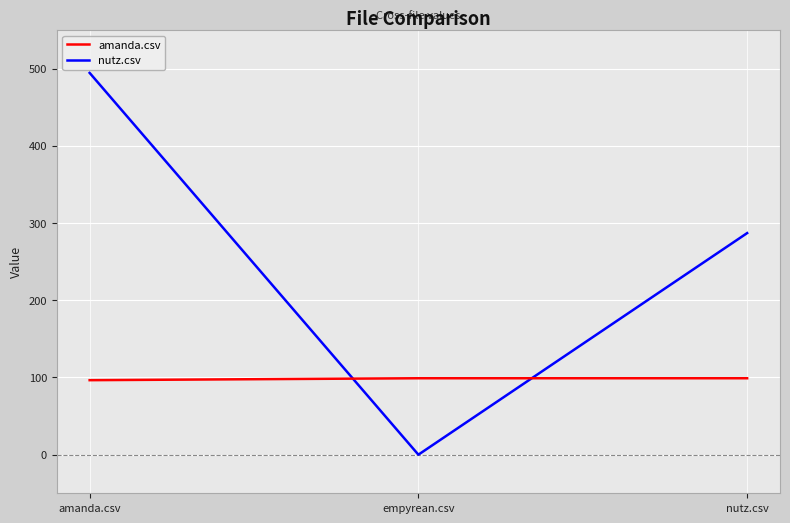

What are all the series names shown in the legend?

amanda.csv, nutz.csv